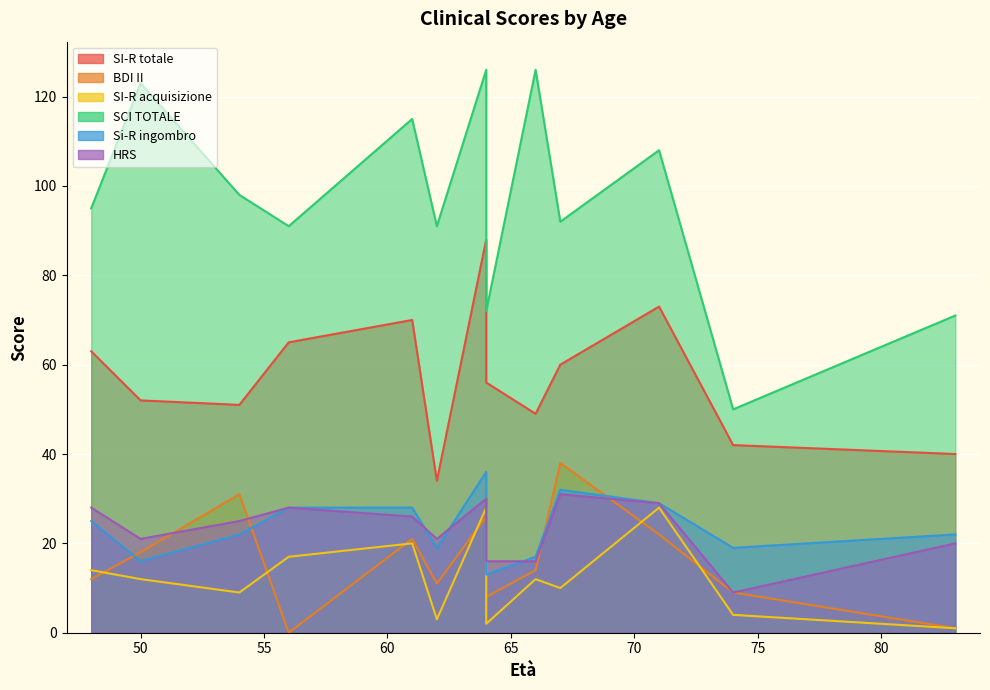

Is it true that Si-R ingombro equals 22 at 54?

True